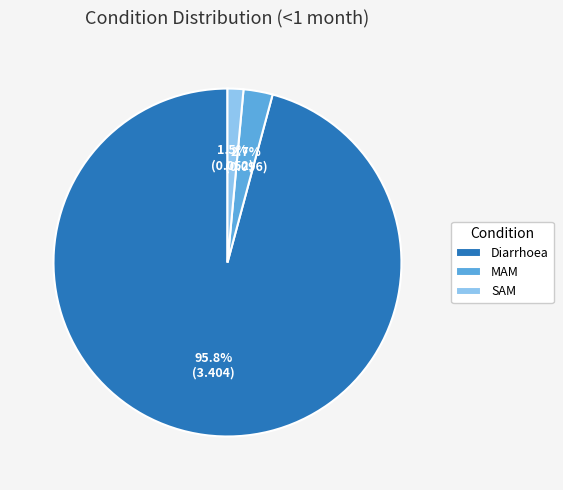

What is the total percentage of MAM and Diarrhoea?

98.5%